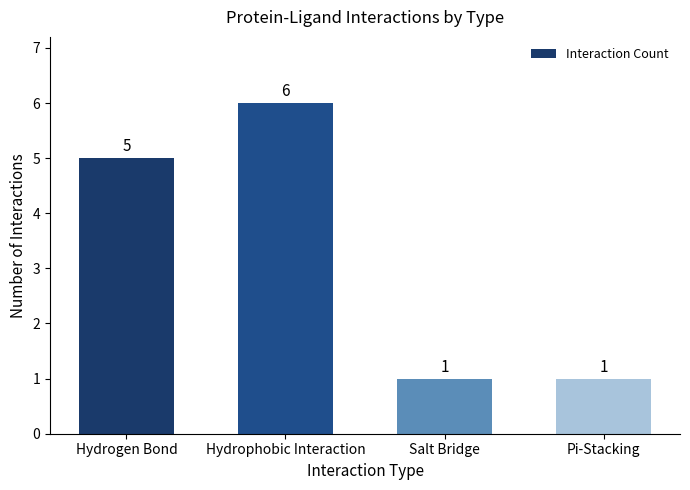

What is the label of the 4th bar from the right?

Hydrogen Bond